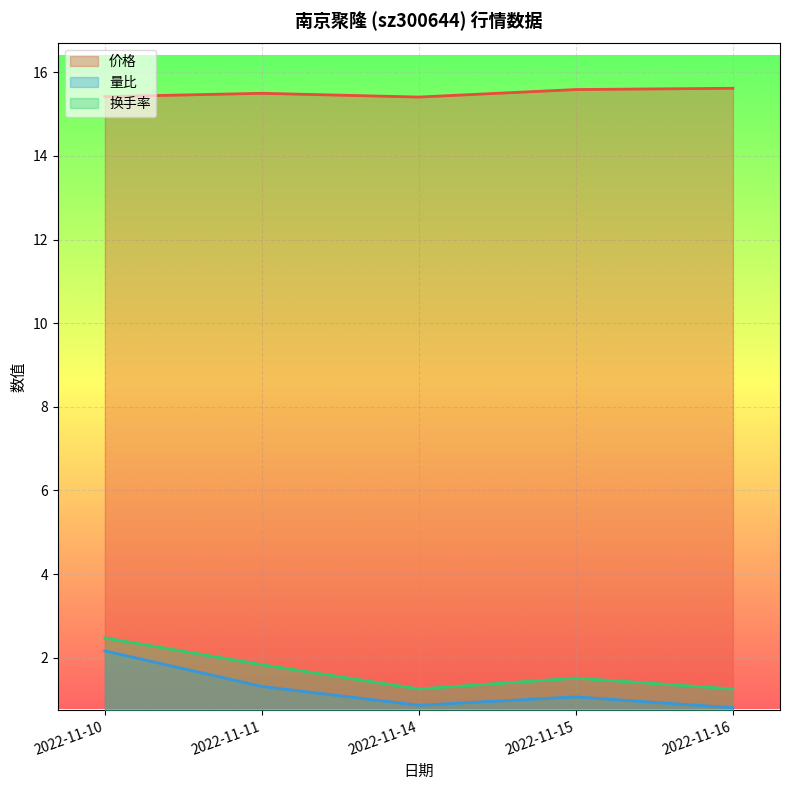

Where is the first local minimum for 换手率?

2022-11-14